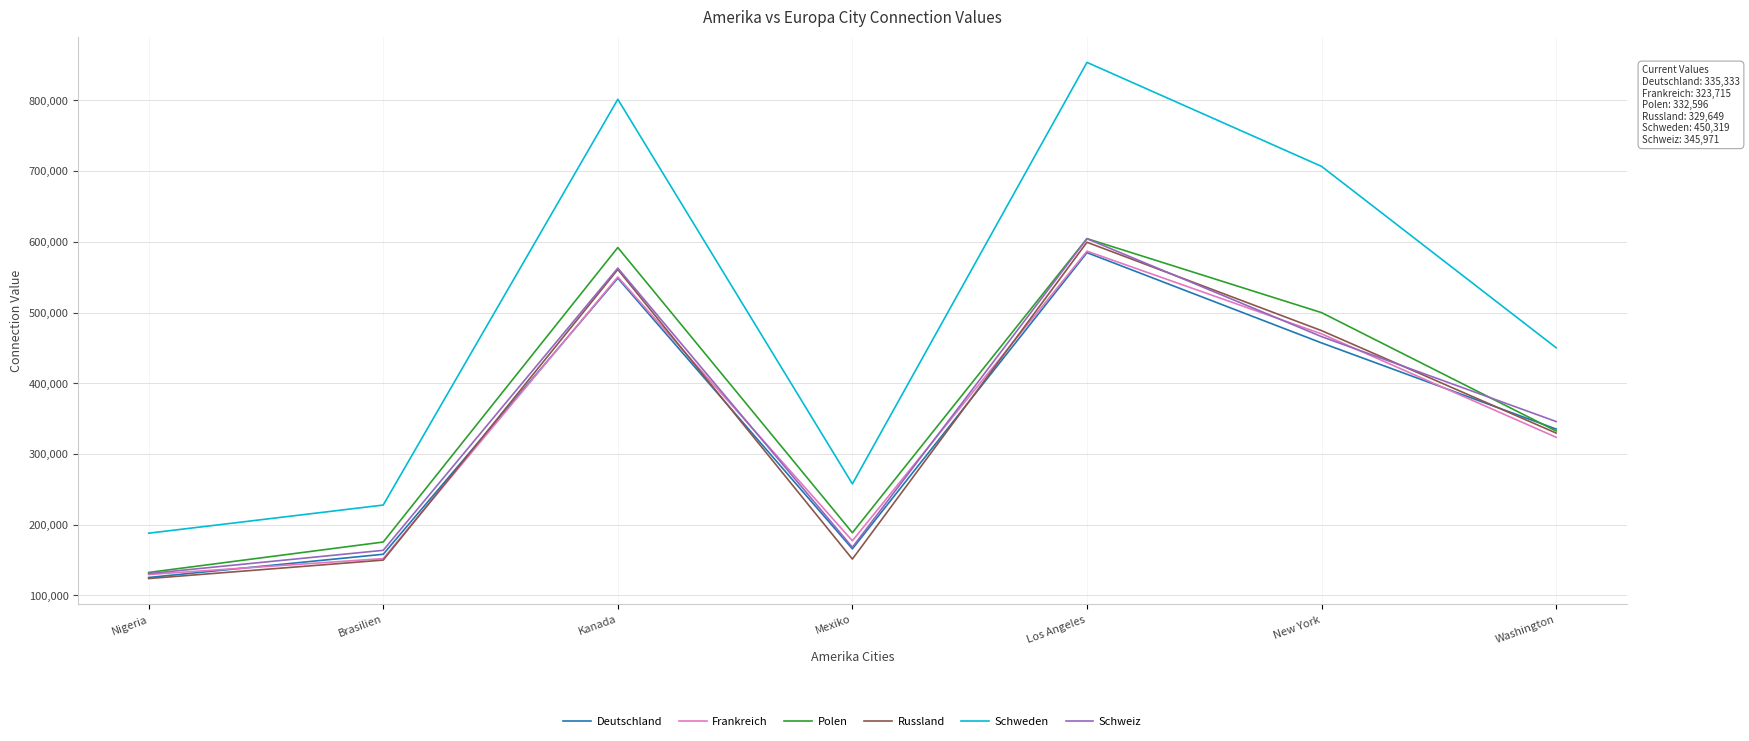

How many values in the Schweiz series are below 345971?

3